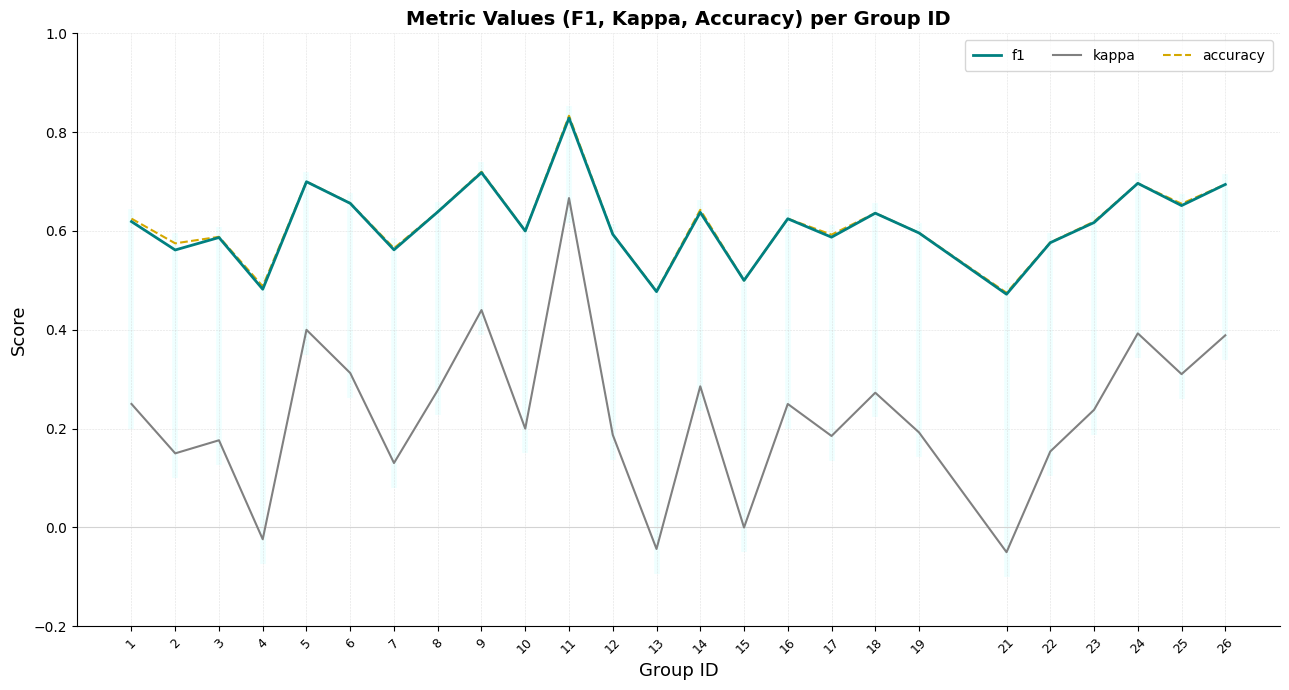

Where is the first local minimum for kappa?

2